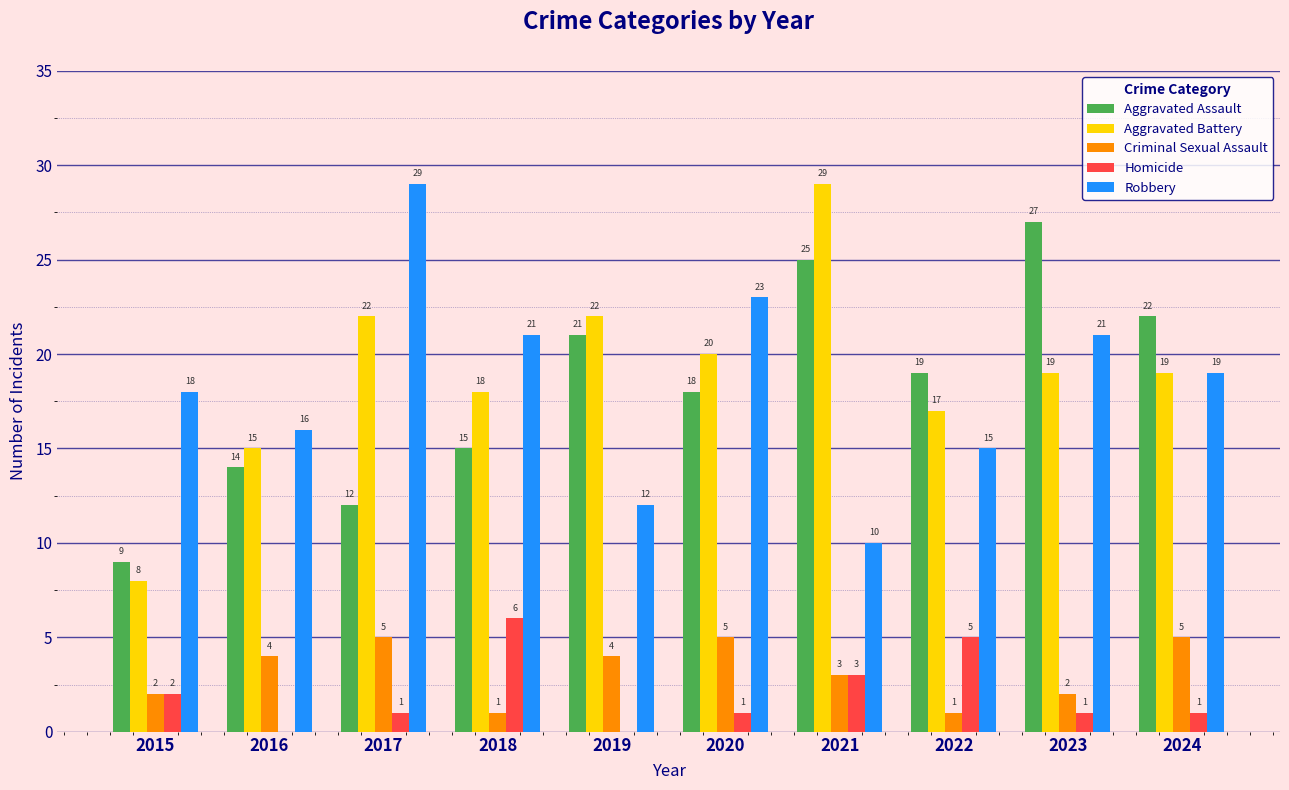

Which series changed the most between 2015 and 2017?

Aggravated Battery